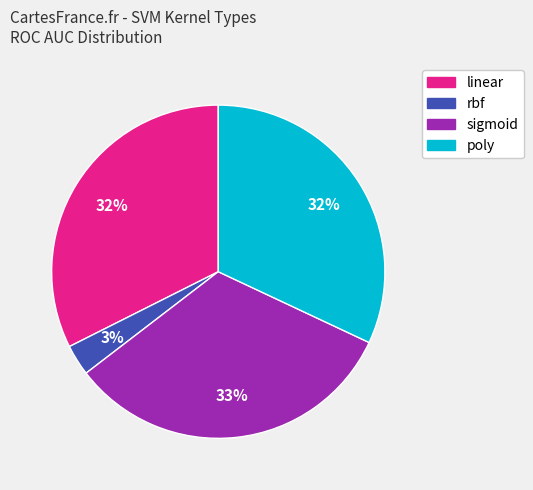

Combined, do rbf and poly account for over 50%?

No